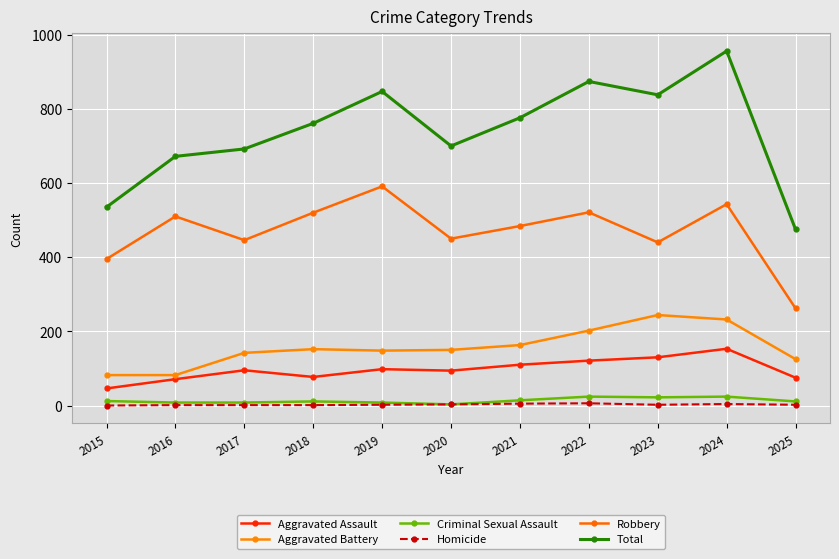

Is the value of Aggravated Assault at 2022 greater than the value of Criminal Sexual Assault at 2019?

Yes